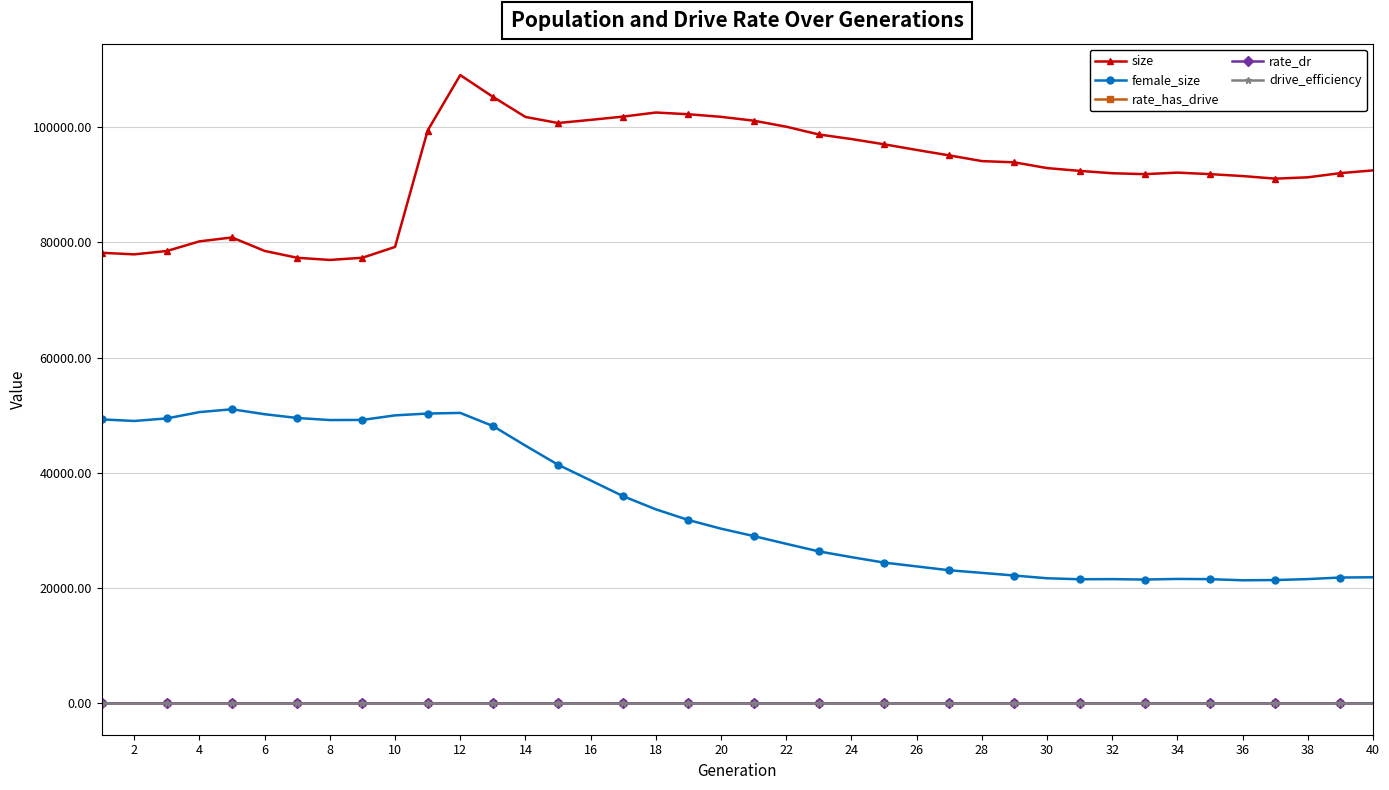

What is the difference between the maximum and minimum values in the rate_has_drive series?

0.7